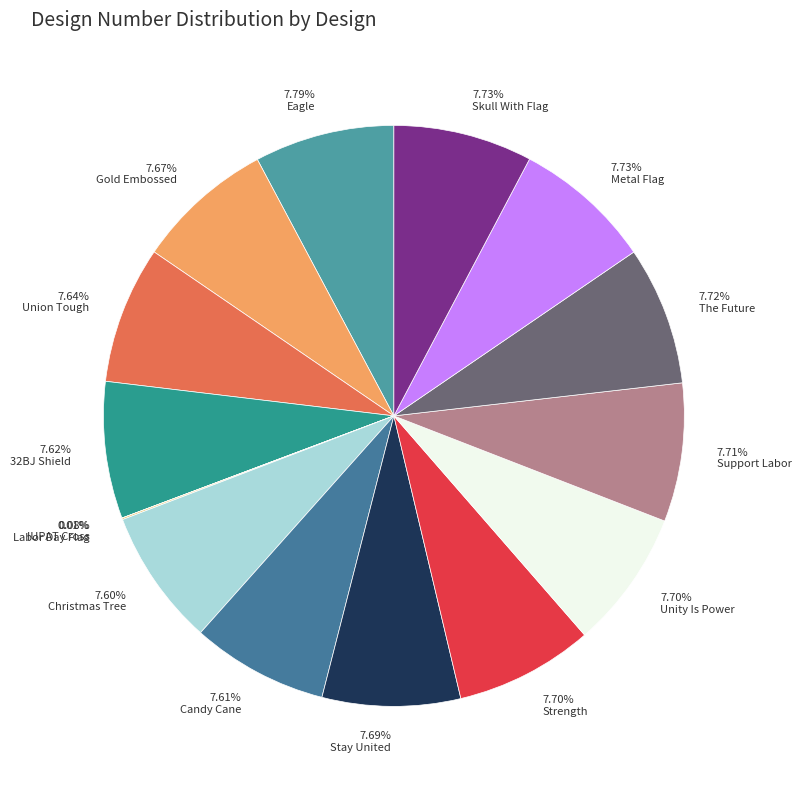

Does Christmas Tree represent more than half of the total?

No